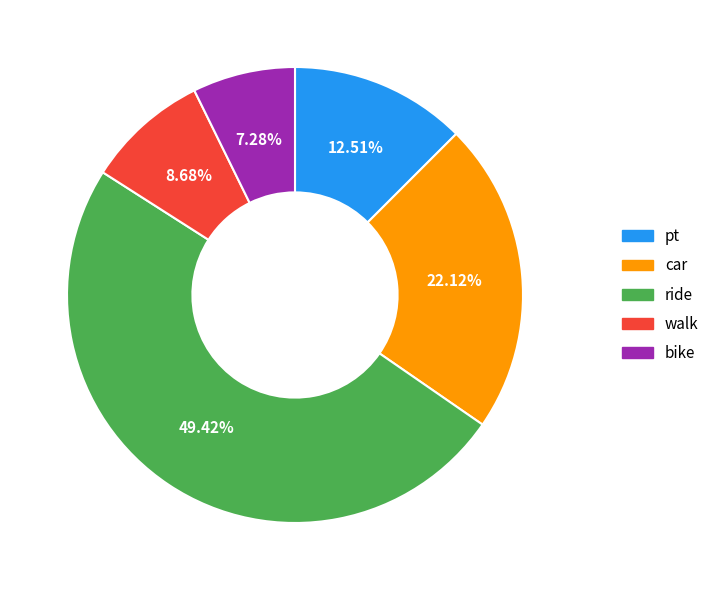

How many segments does this pie chart have?

5